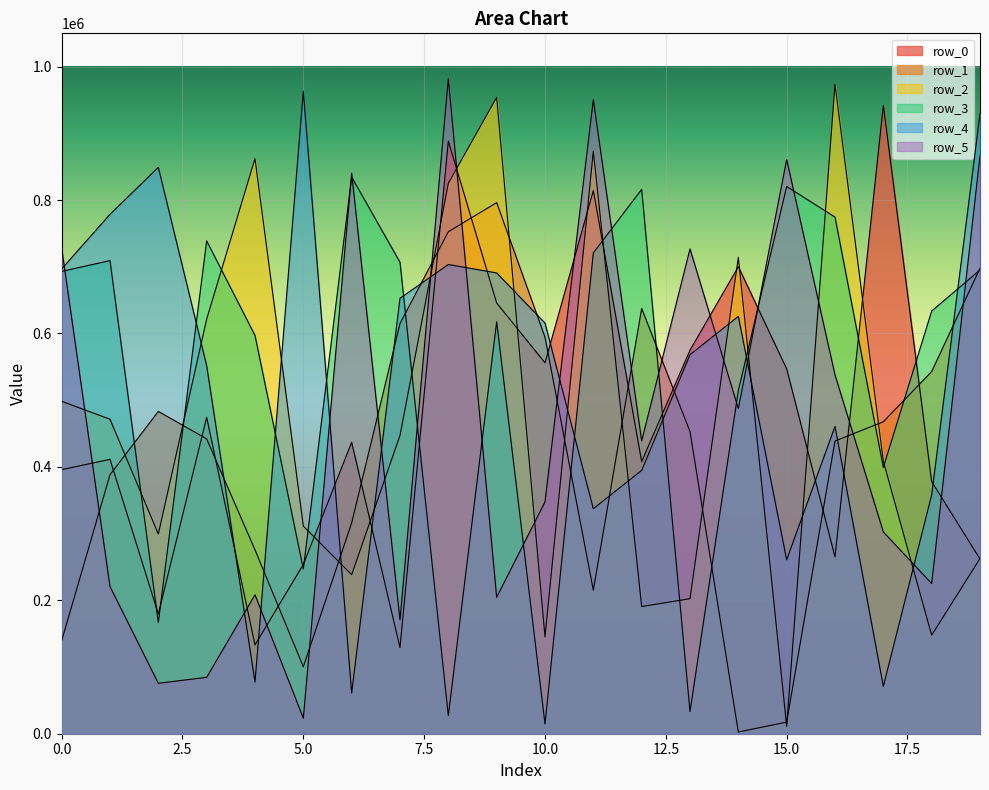

The value of row_5 at 10 is 624918. True or false?

False